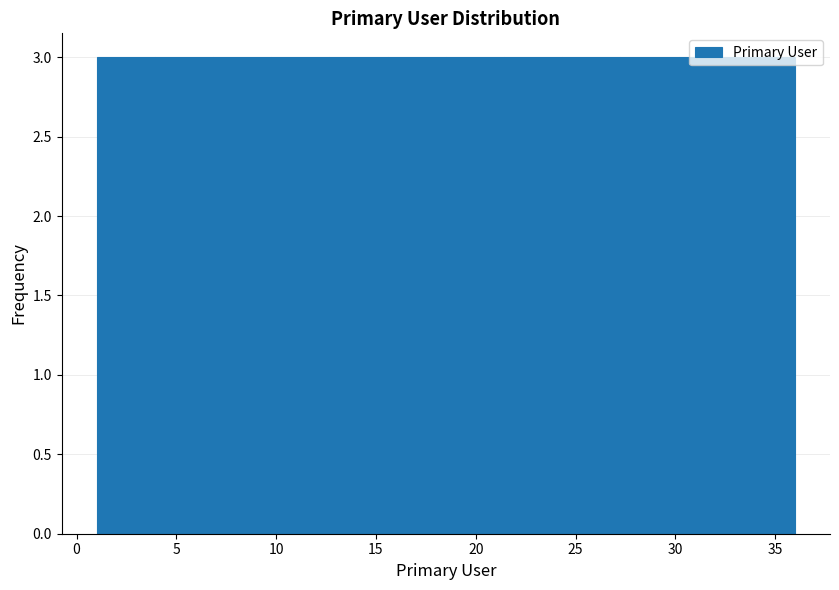

Reading left to right, list every bar in this chart as the range it spans on the x-axis followed by its height. Neither the bar edges nor the heights are printed on the chart, so give them approximately, as read against the axes.

1.0 to 4.0: 3
4.0 to 7.0: 3
7.0 to 10.0: 3
10.0 to 12.5: 3
12.5 to 15.5: 3
15.5 to 18.5: 3
18.5 to 21.5: 3
21.5 to 24.5: 3
24.5 to 27.5: 3
27.5 to 30.0: 3
30.0 to 33.0: 3
33.0 to 36.0: 3